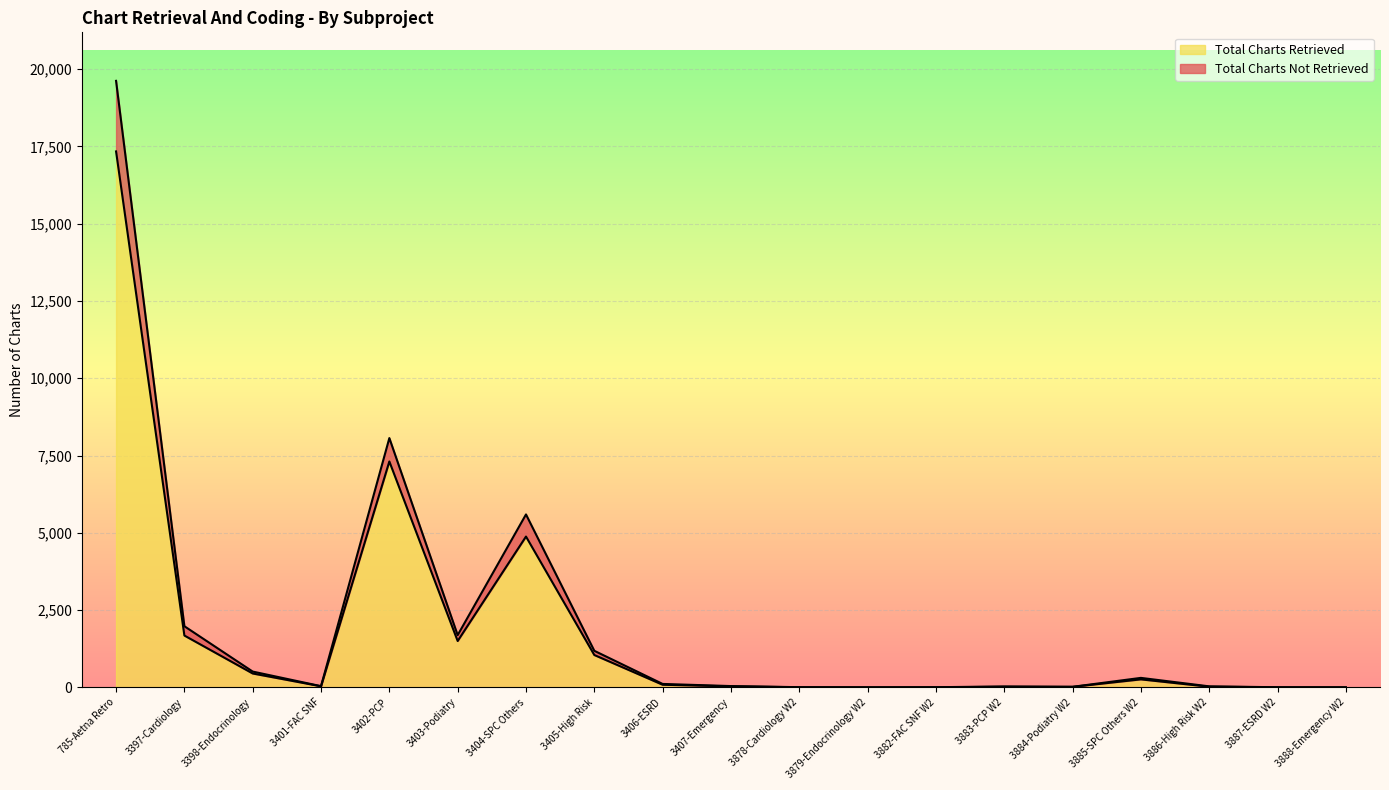

Which label corresponds to the largest value in the chart?

785-Aetna Retro